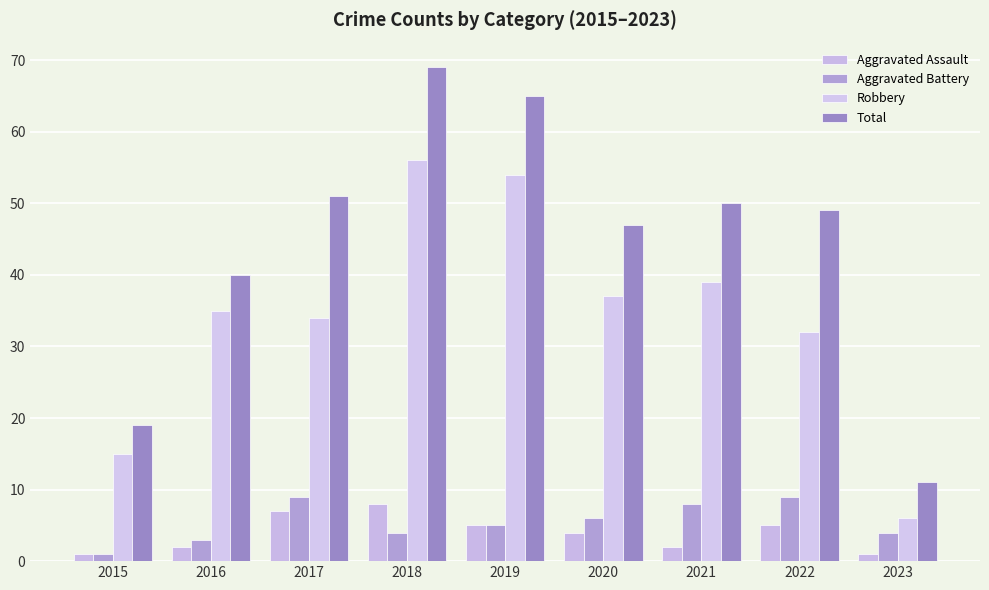

How many bars are there in each group?

4